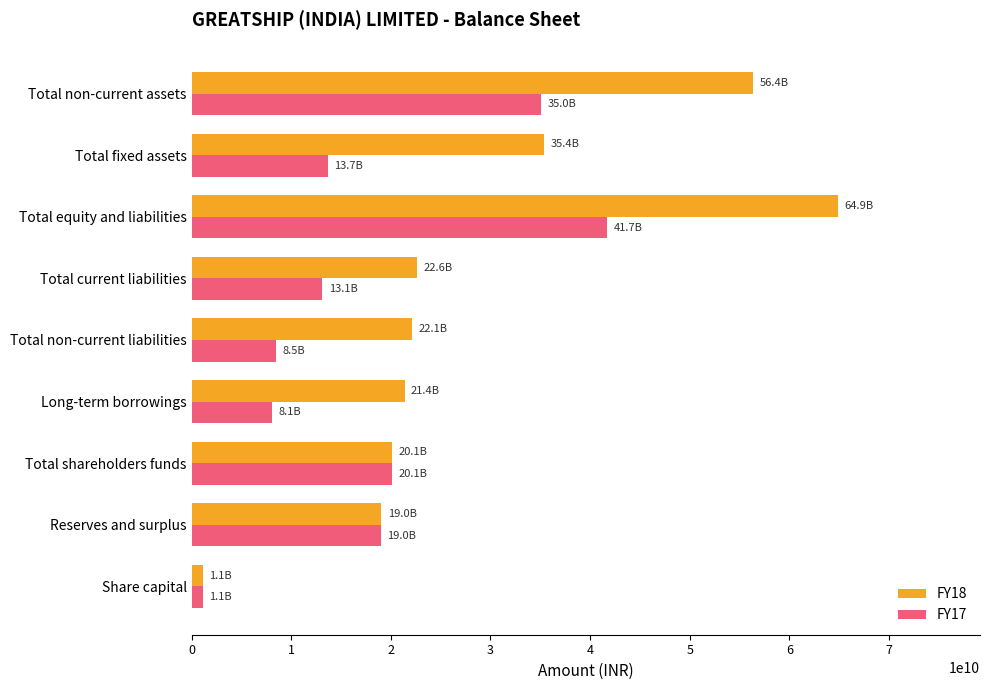

Which series changed the most between Reserves and surplus and Long-term borrowings?

FY17